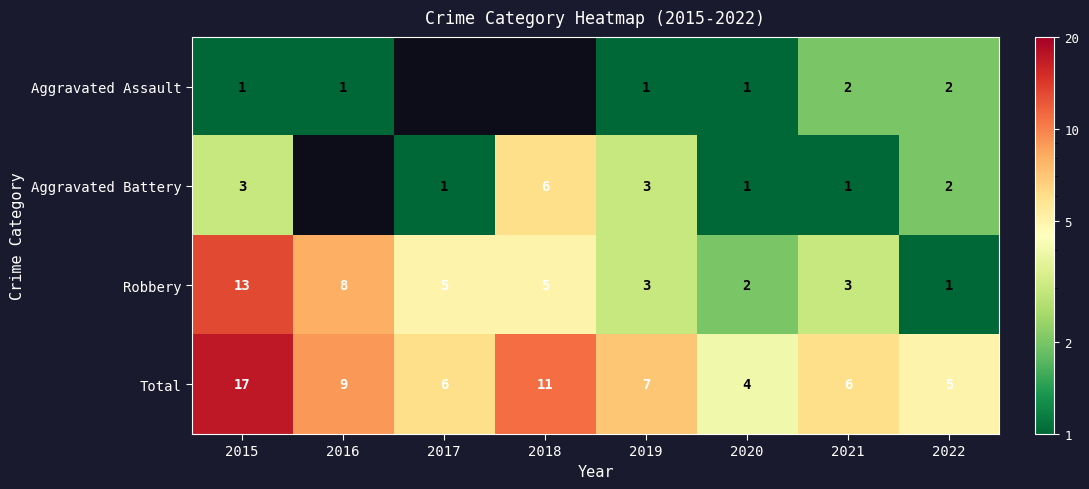

At which label is Total closest to 10?

2016